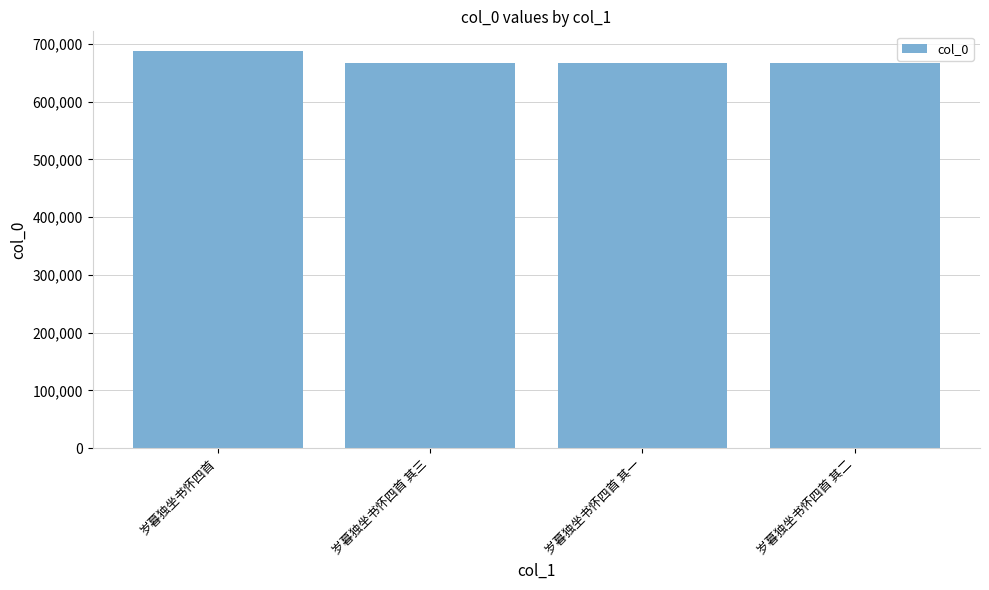

How many data points are less than 667034?

2